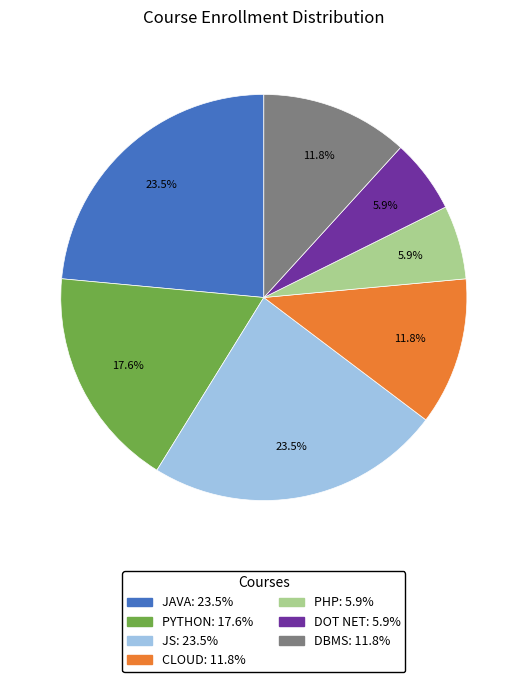

Does any single category account for the majority?

No